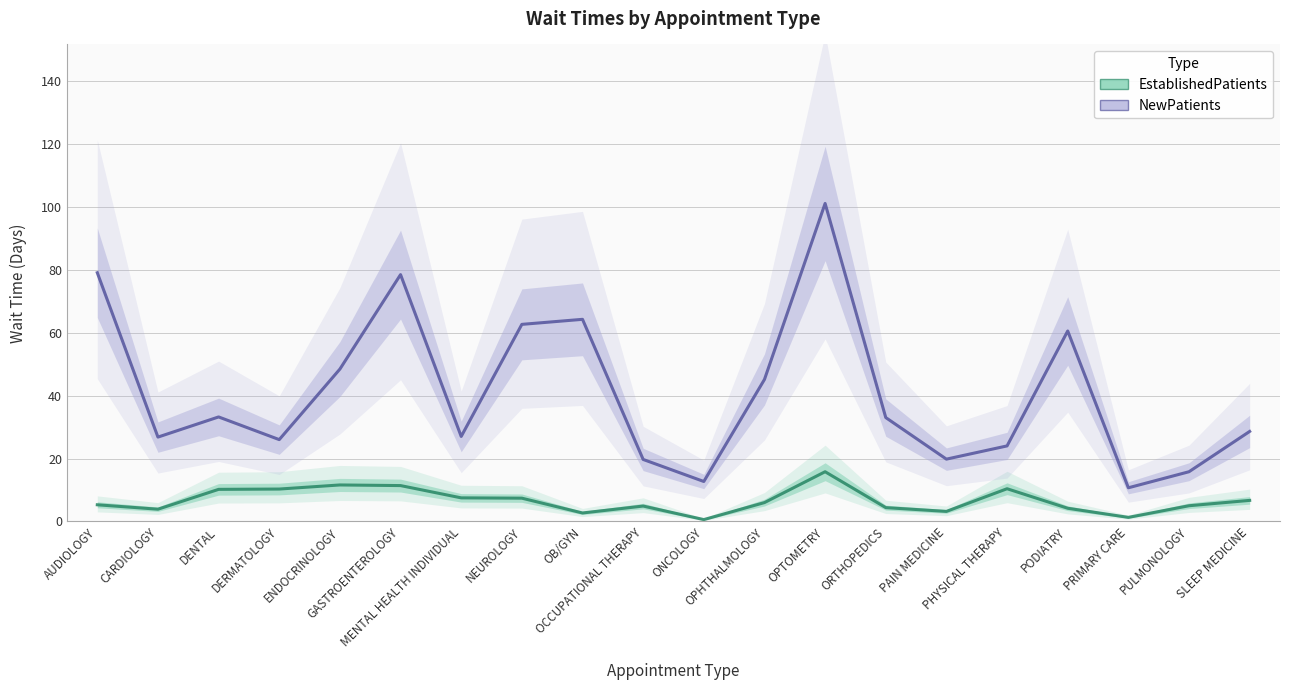

True or false: NewPatients line and EstablishedPatients line intersect in this chart.

False